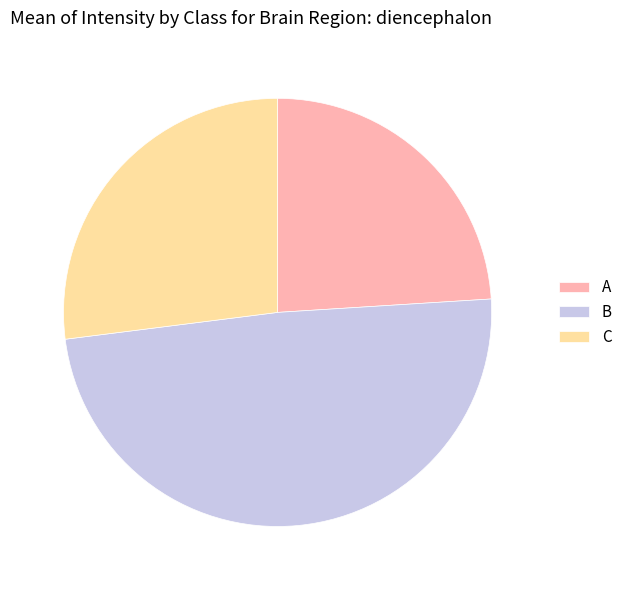

Which has a higher value, B or A?

B